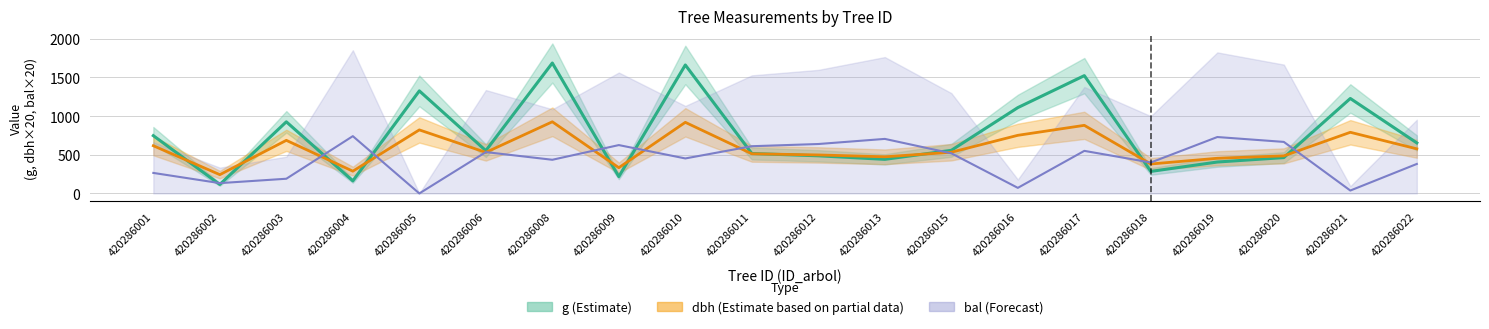

How many data points in g center are less than 557?

10